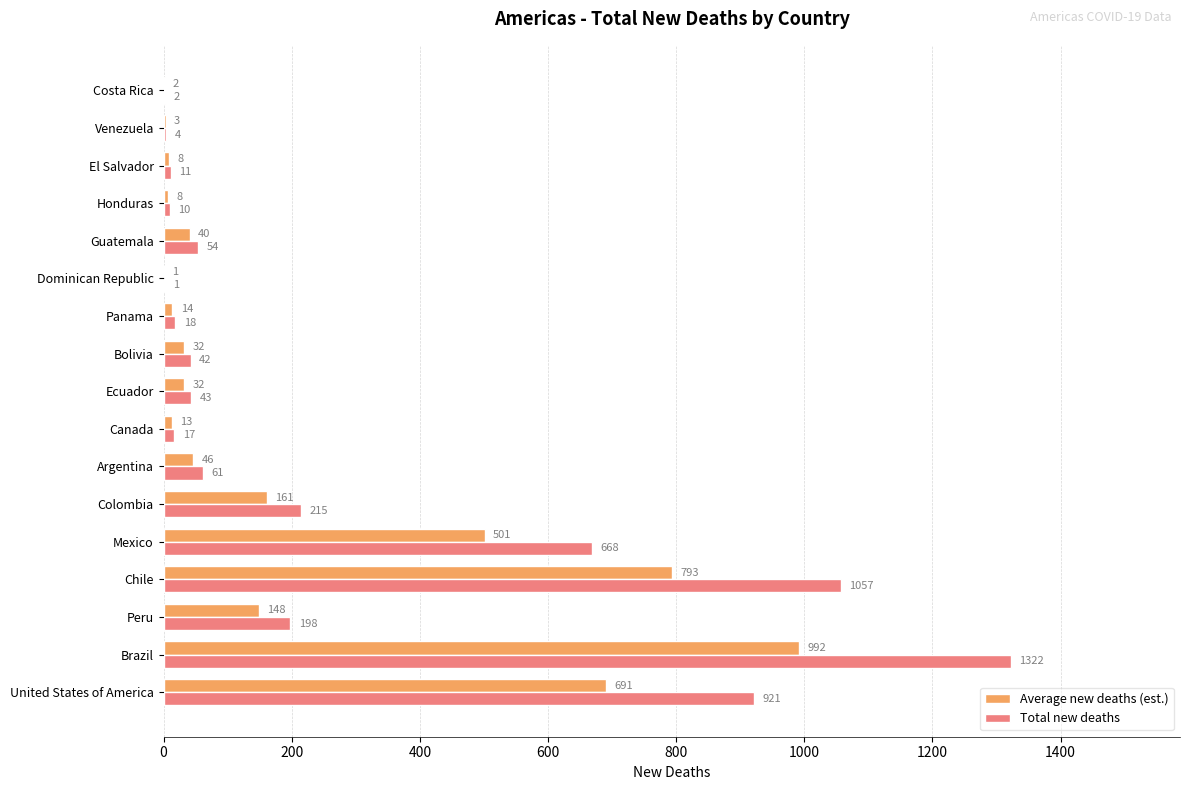

The value of Total new deaths at Brazil is 1322.0. True or false?

True